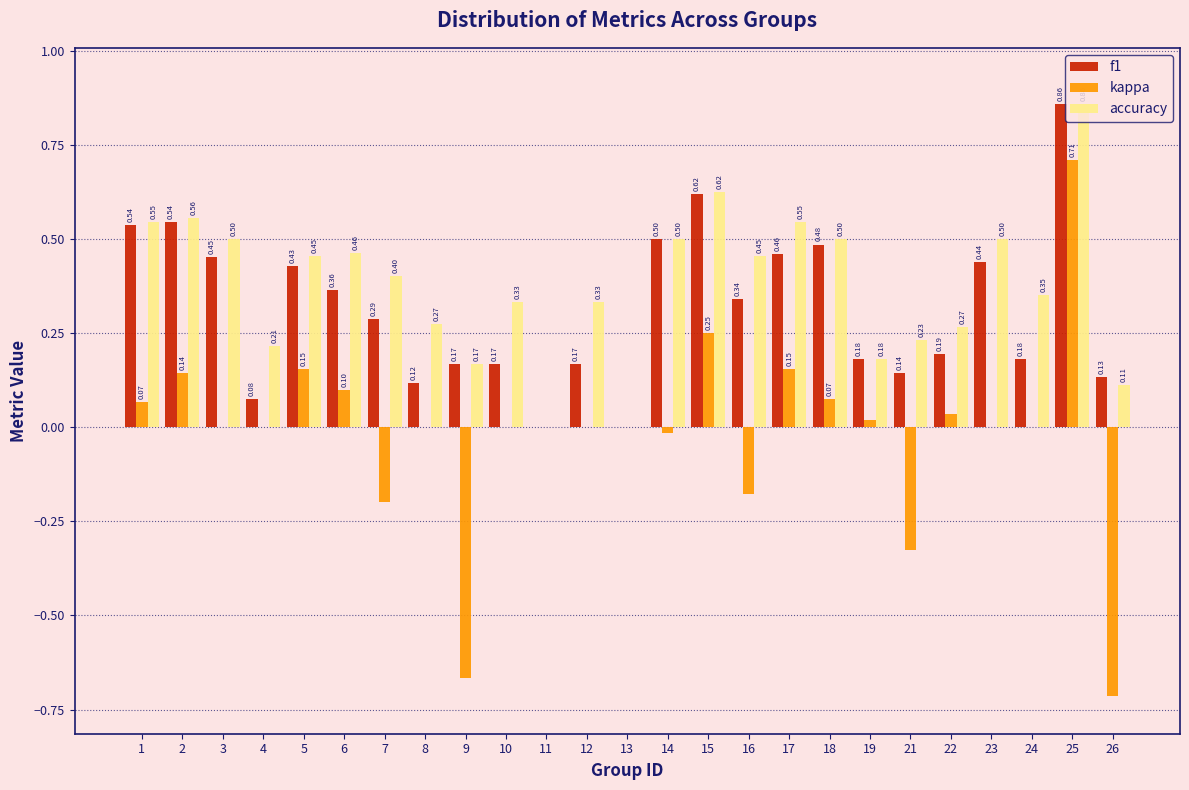

What is the sum of the kappa values at 26 and 6?

-0.6